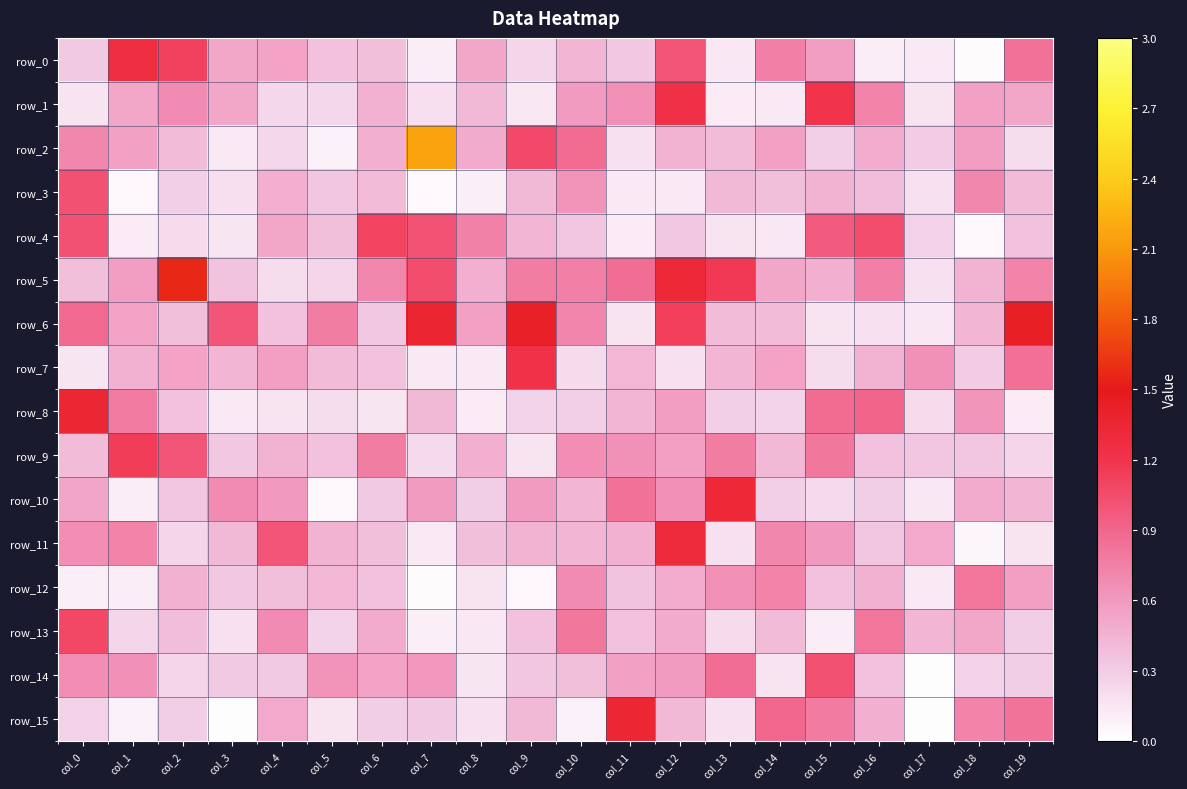

List the series in order of their peak value, lowest first.

row_12, row_14, row_3, row_13, row_4, row_9, row_7, row_1, row_0, row_11, row_10, row_8, row_15, row_6, row_5, row_2